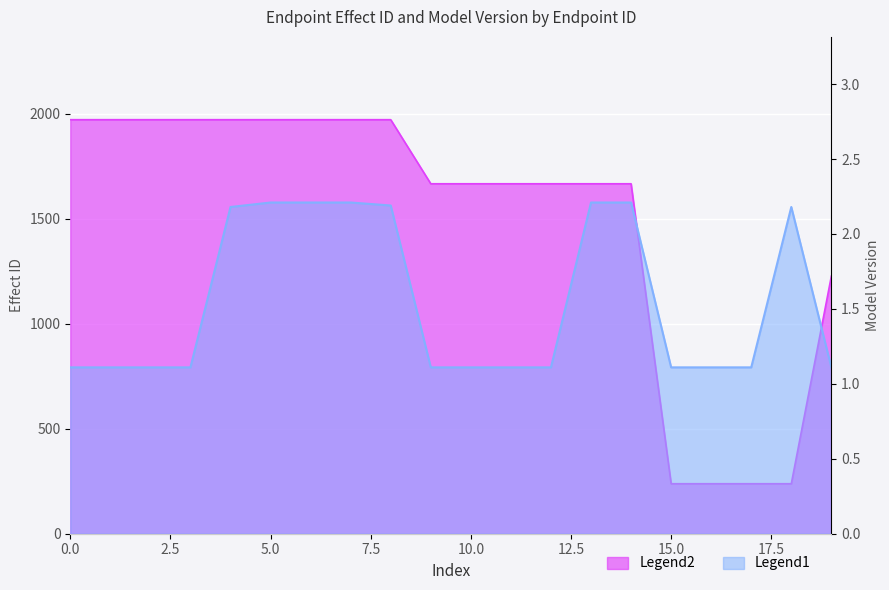

Reading left to right, what are all the values shown in this chart?

effect_id: 1971.0	1971.0	1971.0	1971.0	1971.0	1971.0	1971.0	1971.0	1971.0	1666.0	1666.0	1666.0	1666.0	1666.0	1666.0	238.0	238.0	238.0	238.0	1226.0
model_version: 1.1	1.1	1.1	1.1	2.2	2.2	2.2	2.2	2.2	1.1	1.1	1.1	1.1	2.2	2.2	1.1	1.1	1.1	2.2	1.1